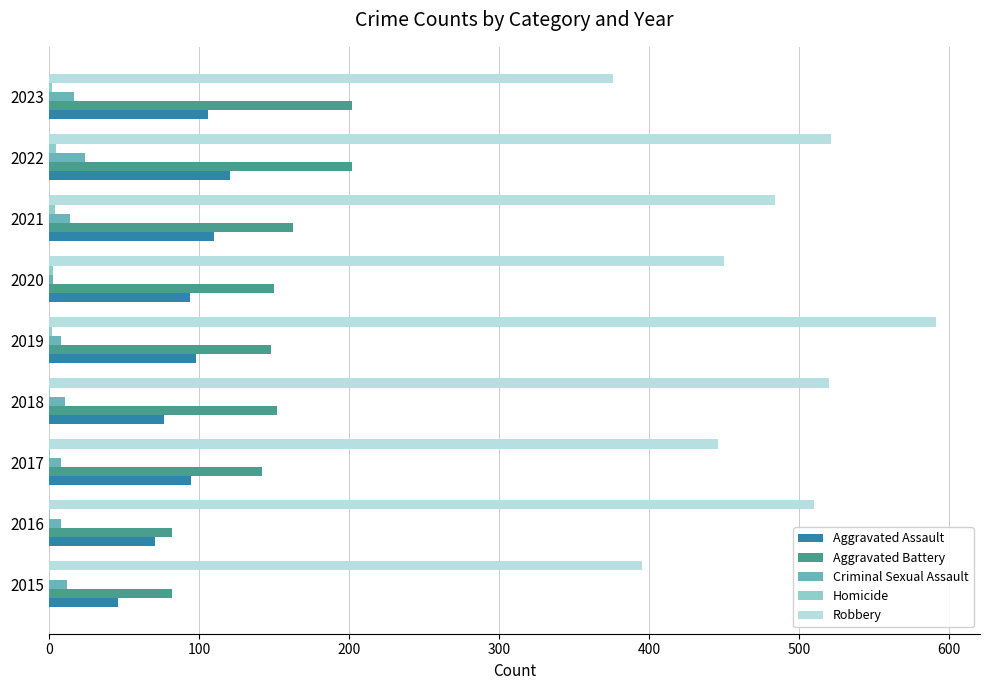

Is the value of Robbery at 2015 greater than the value of Aggravated Assault at 2019?

Yes